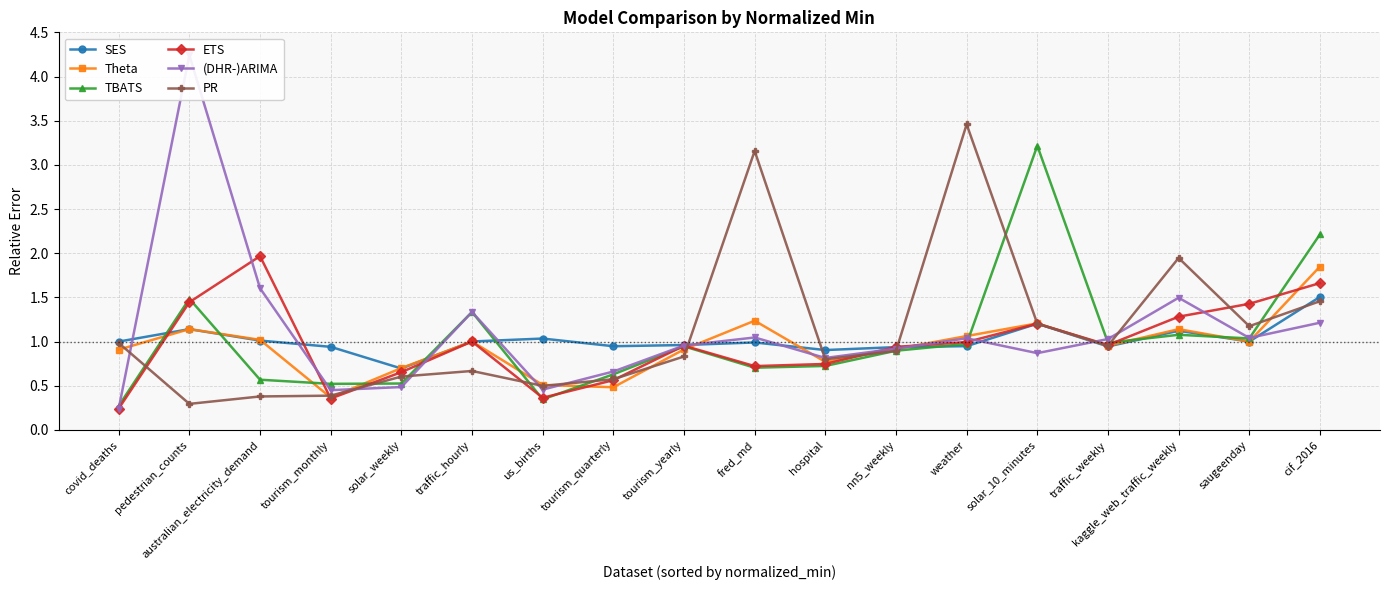

Read the ETS value at us_births.

0.4